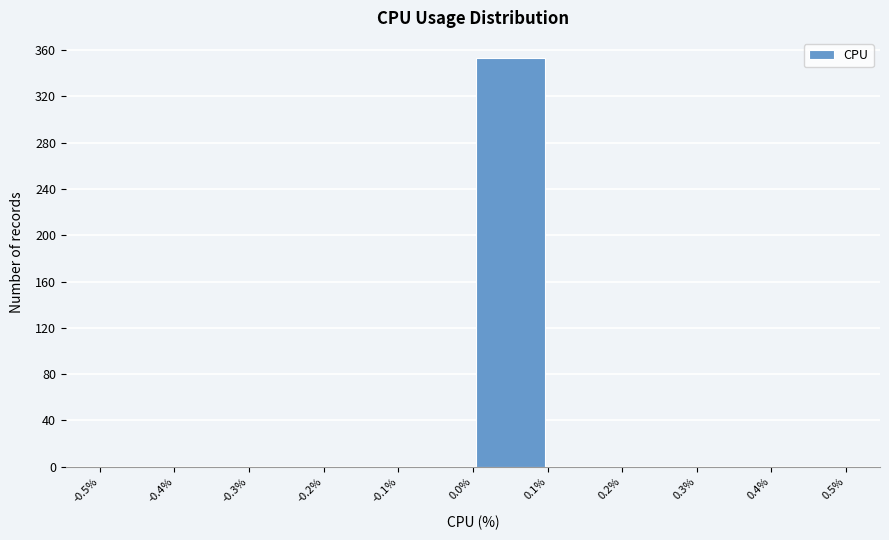

Reading left to right, list every bar in this chart as the range it spans on the x-axis followed by its height. The values are not printed on the chart, so give them approximately, as read against the axis.

-0.5% to -0.4%: 0
-0.4% to -0.3%: 0
-0.3% to -0.2%: 0
-0.2% to -0.1%: 0
-0.1% to 0.0%: 0
0.0% to 0.1%: 355
0.1% to 0.2%: 0
0.2% to 0.3%: 0
0.3% to 0.4%: 0
0.4% to 0.5%: 0